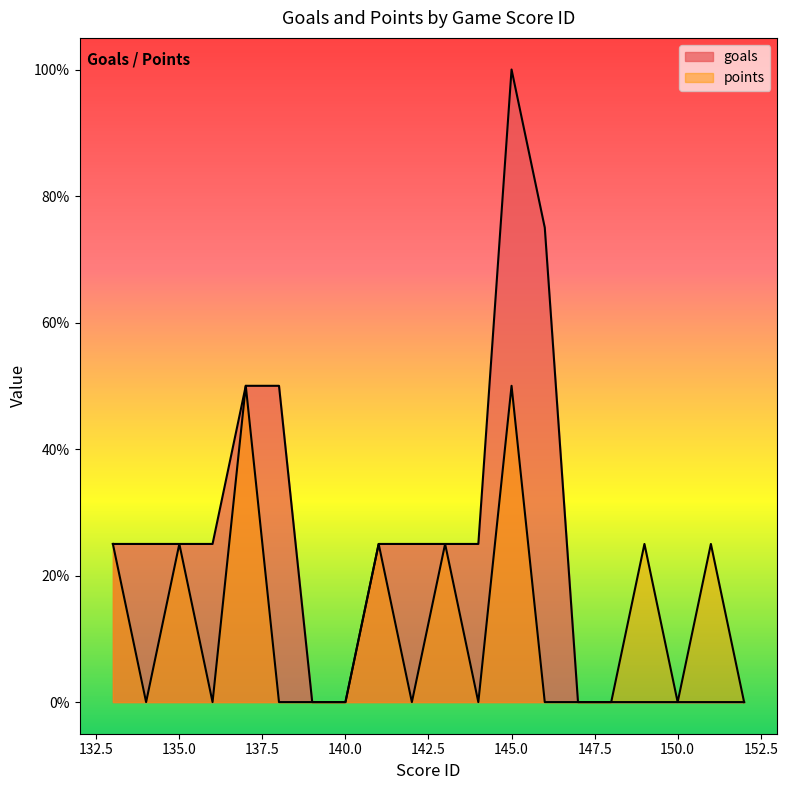

Which label corresponds to the smallest value in the chart?

139